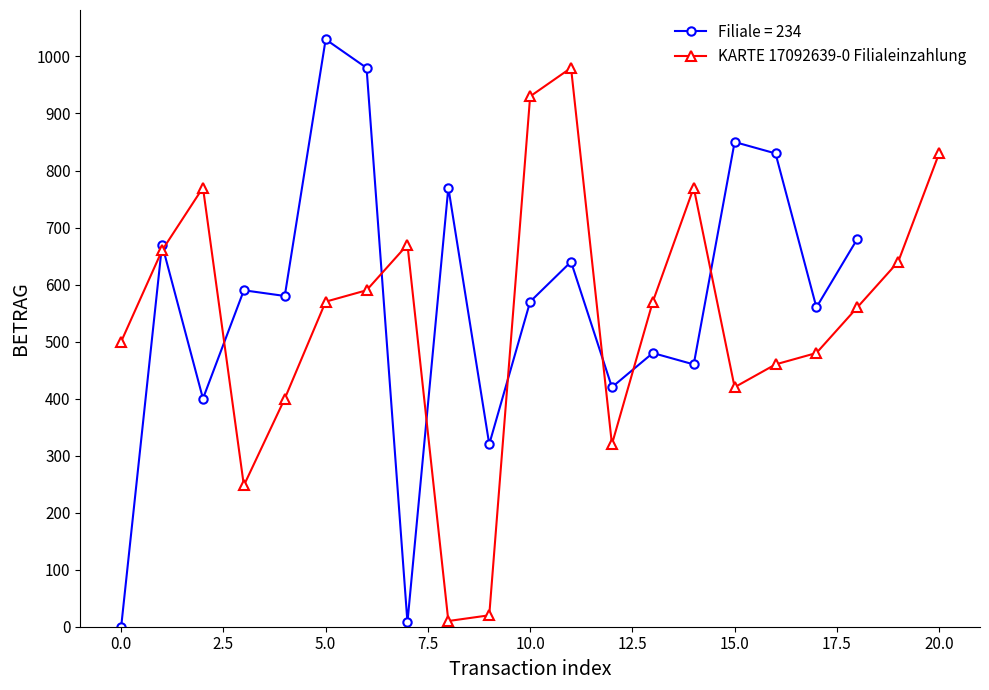

How many points are higher than both their immediate neighbors (excluding endpoints)?

4